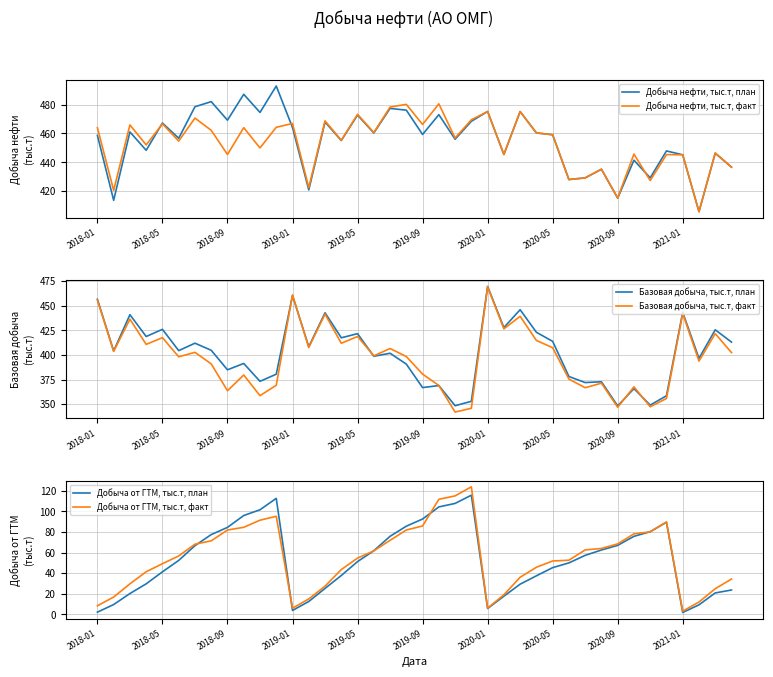

The value of Добыча нефти, тыс.т, план at 2020-05 is 195.1. True or false?

False